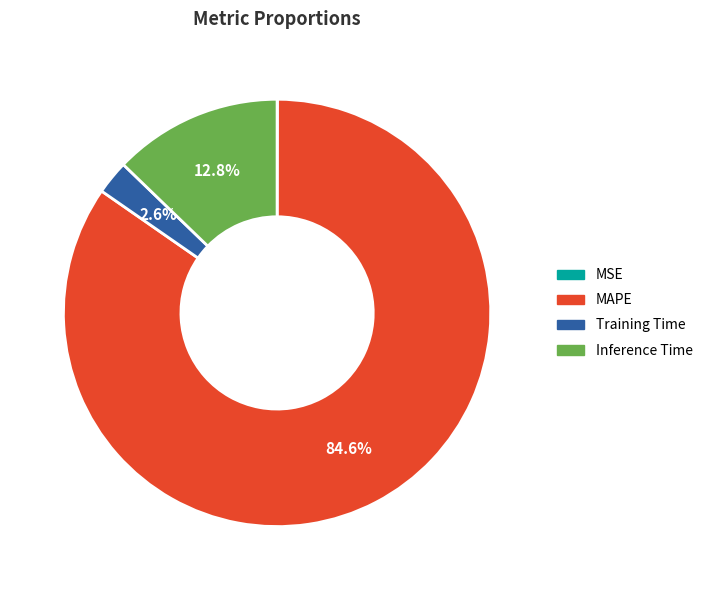

To the nearest percent, what is the average slice percentage?

25%